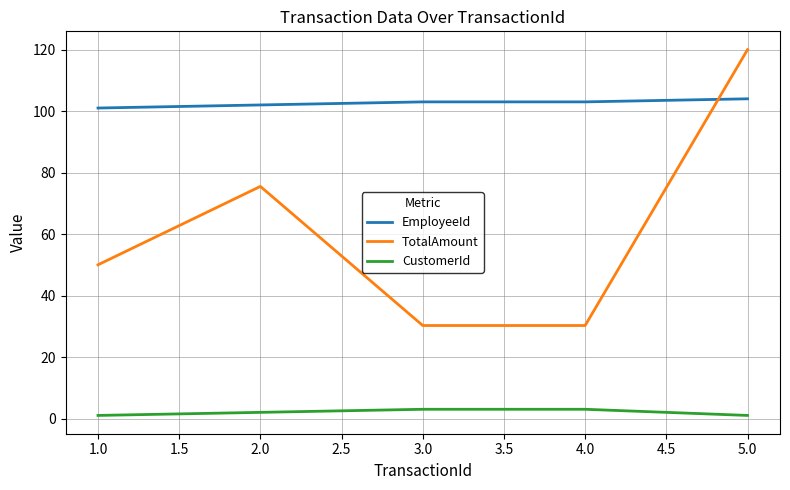

Between 3.0 and 5.0, which series saw the biggest shift?

TotalAmount